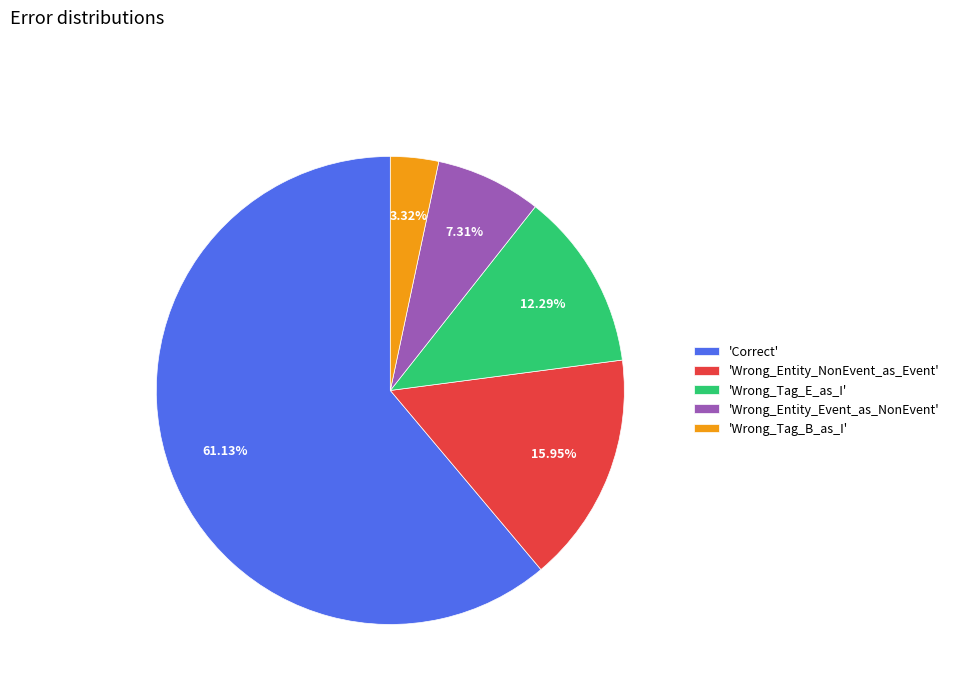

Combined, do 'Correct' and 'Wrong_Tag_B_as_I' account for over 50%?

Yes